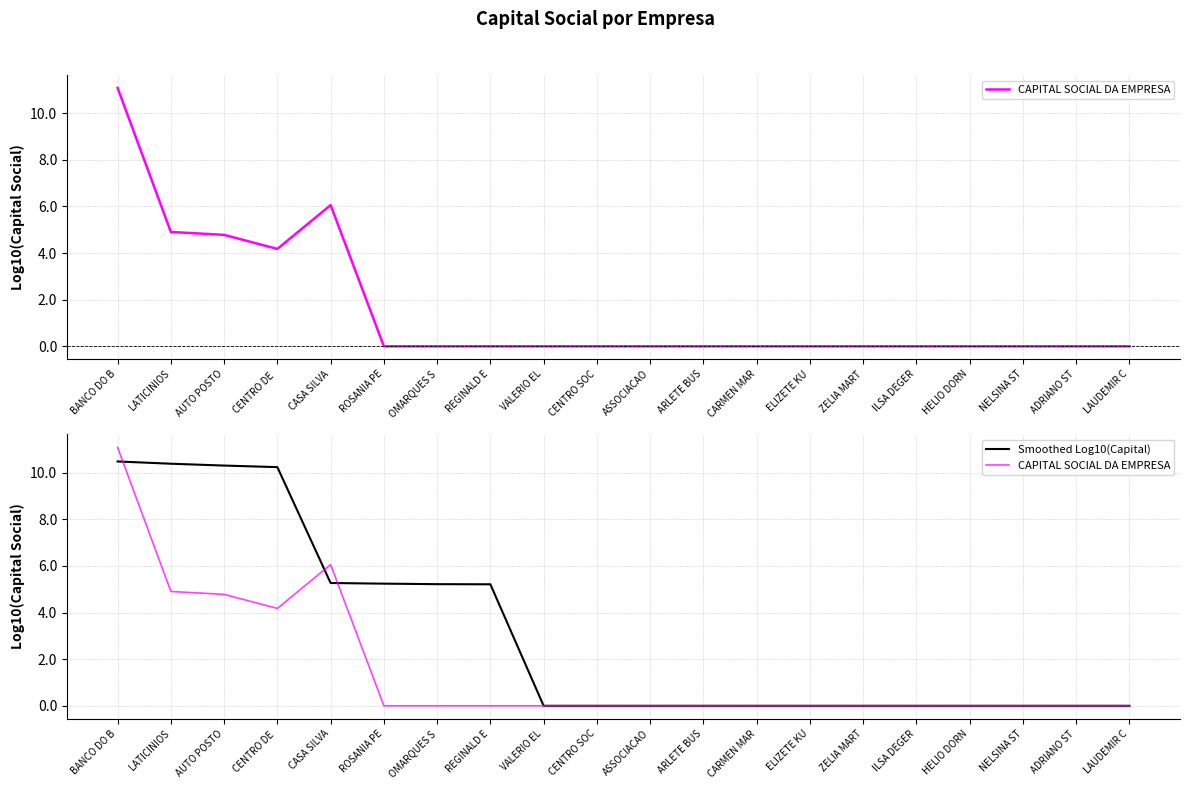

At which category does the chart reach its peak across all series?

BANCO DO B